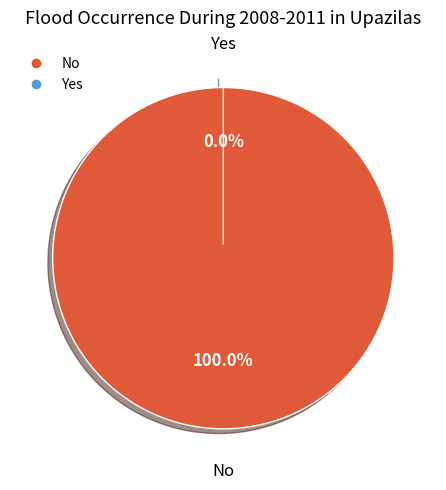

How many slices are in this pie chart?

2